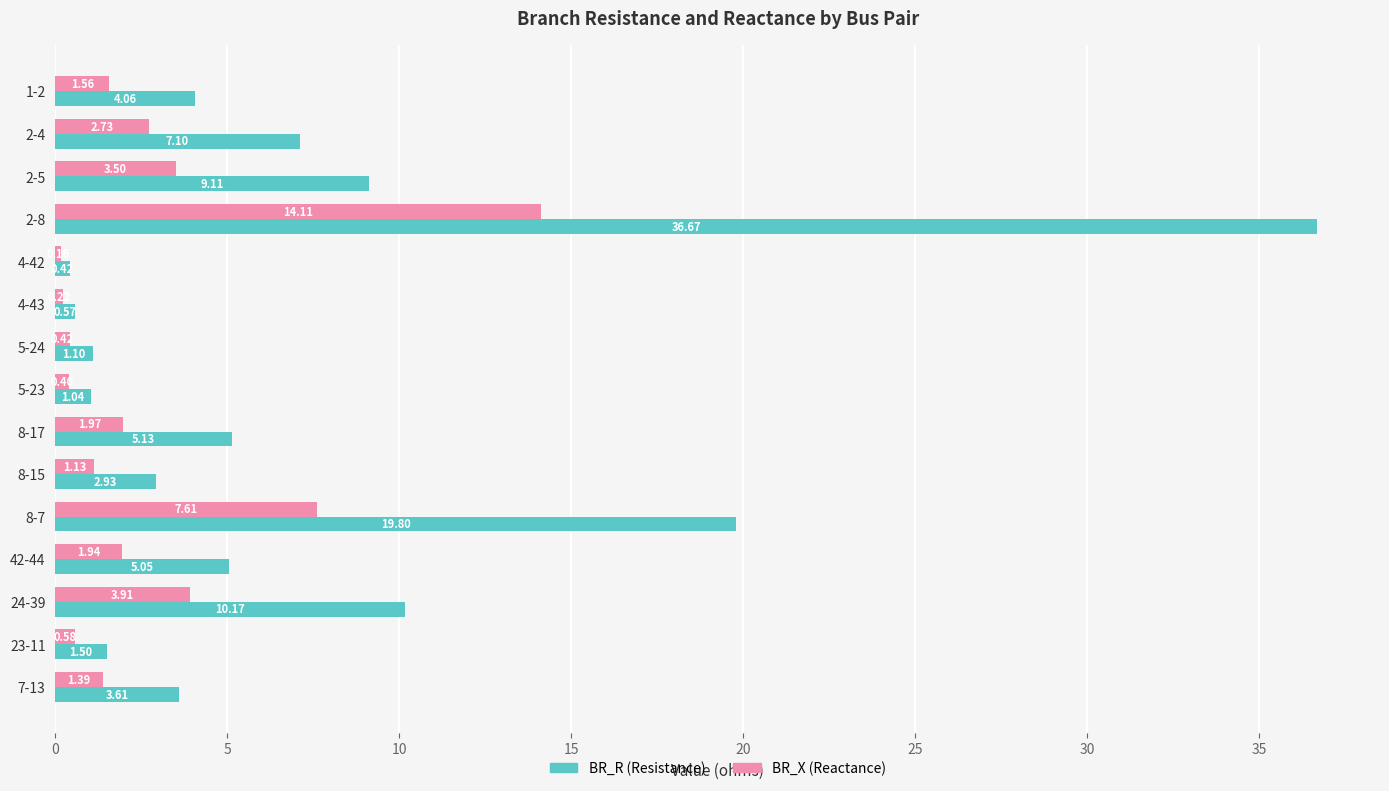

What is the total value across all series at 8-17?

7.1